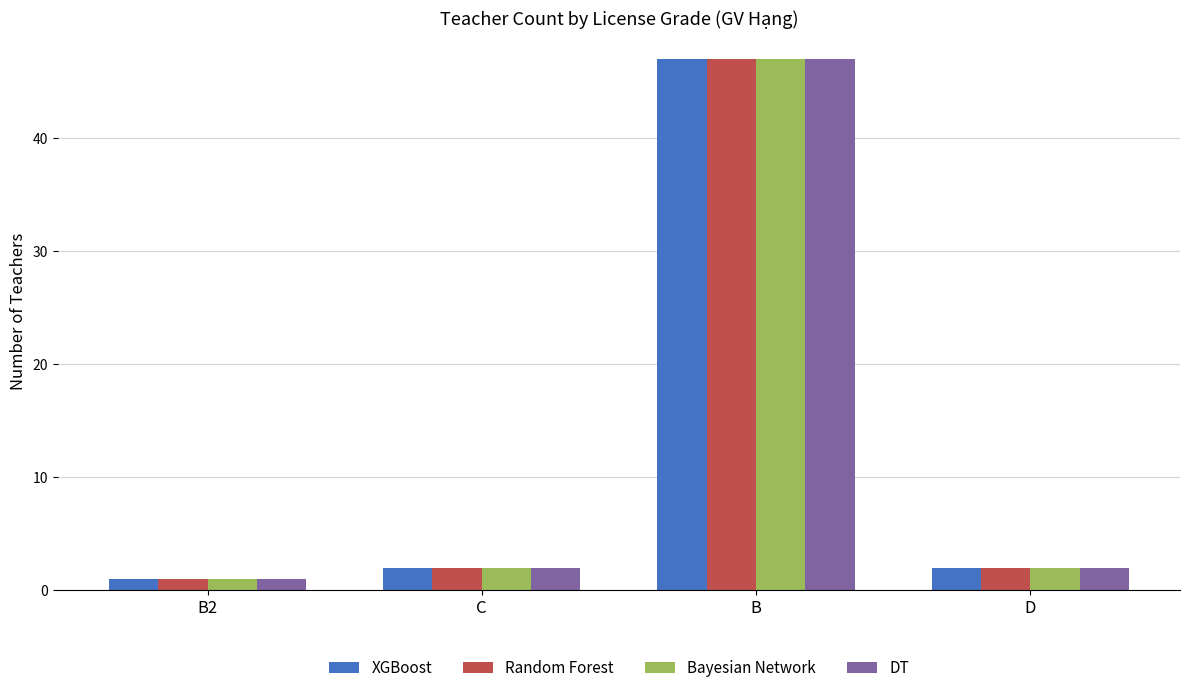

What is the minimum value for Random Forest?

1